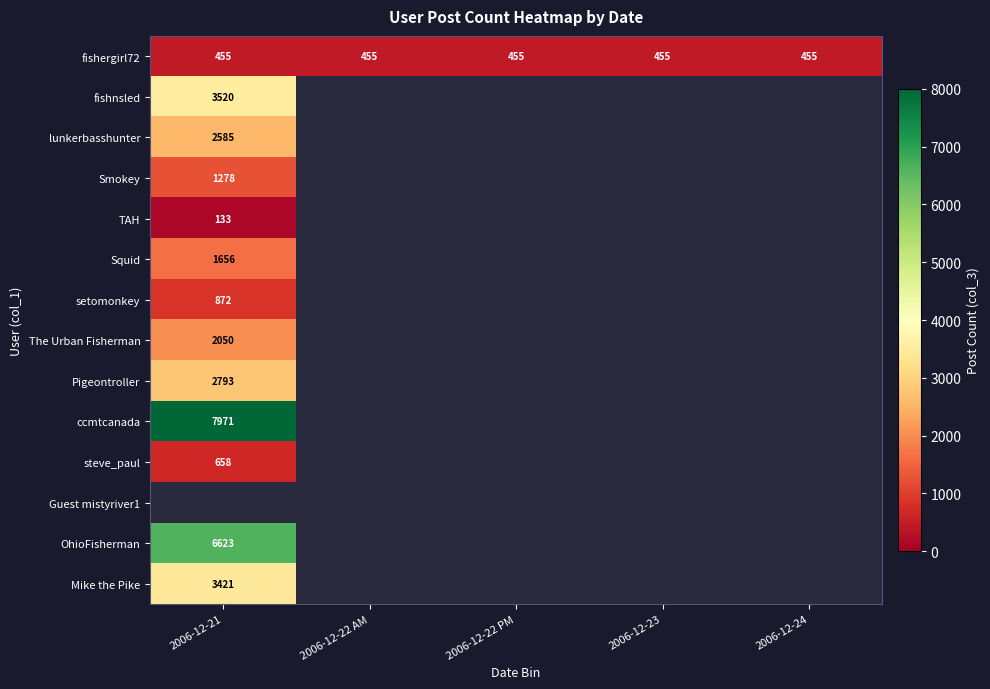

The value of fishergirl72 at 2006-12-22 AM is 455. True or false?

True